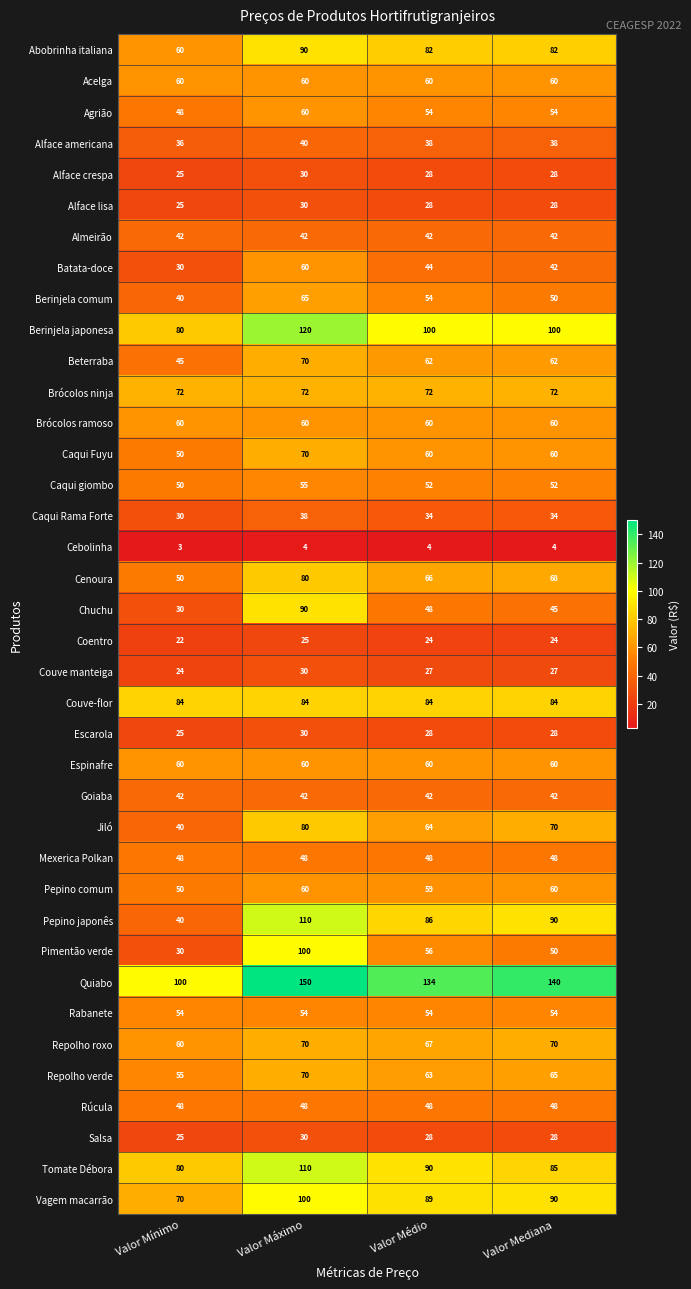

What is the difference between the second highest and minimum values in the Escarola series?

3